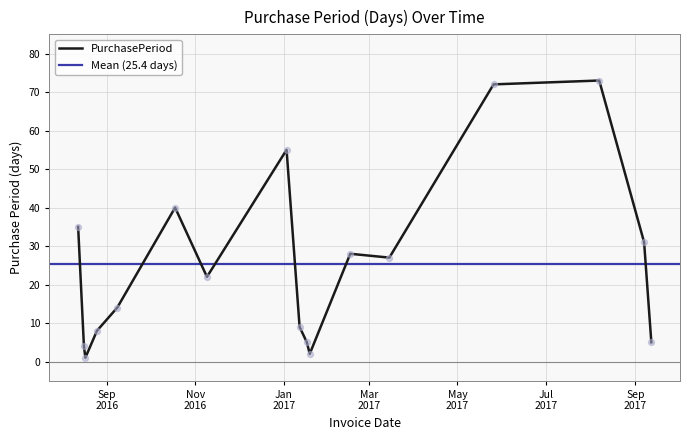

Which has a higher value, 2017-01-12 or 2016-08-17?

2017-01-12